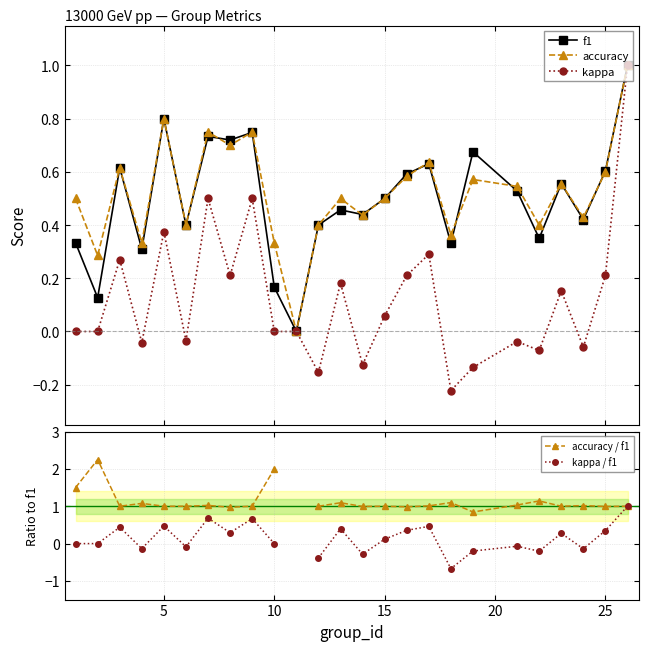

How many interior local peaks does the accuracy series have?

8